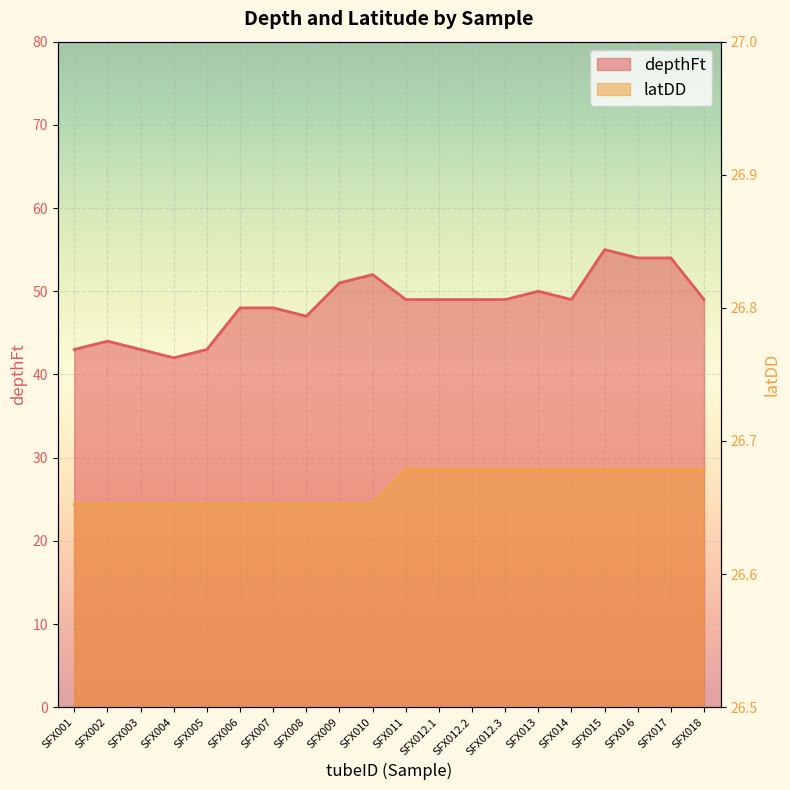

What is the value of the depthFt point at the 14th from the left?

49.0